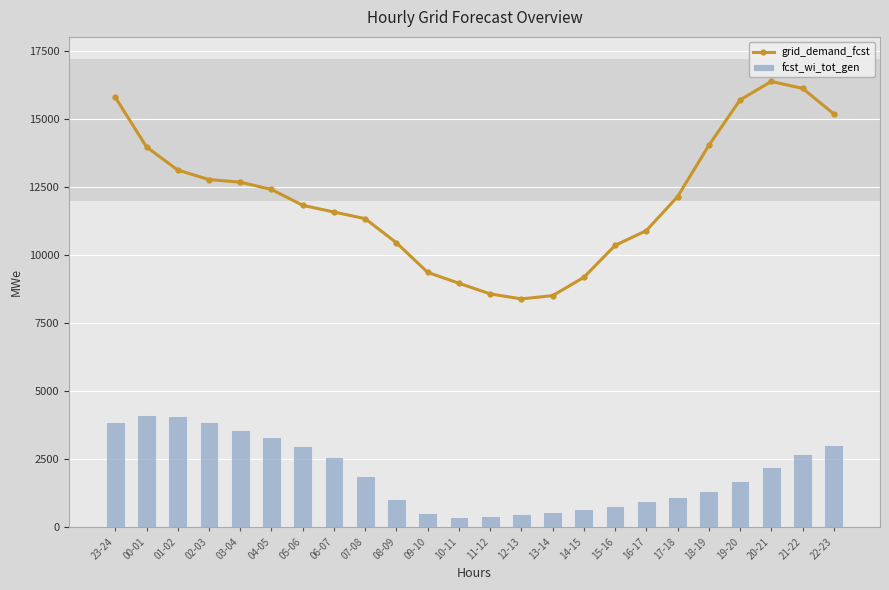

How many values in the fcst_wi_tot_gen series exceed 1897?

11